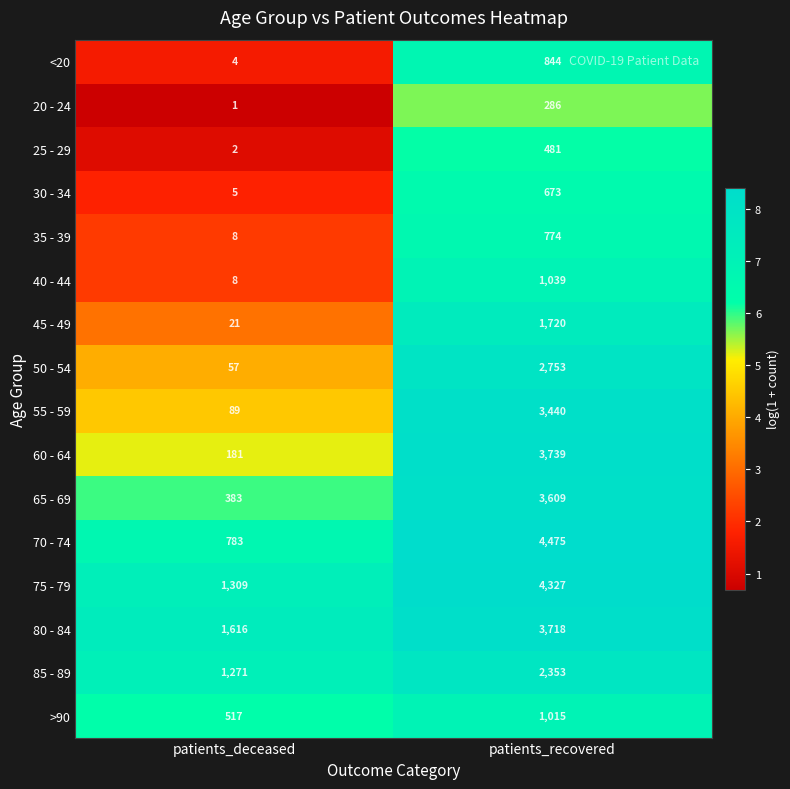

At how many categories does at least one series exceed 7?

2